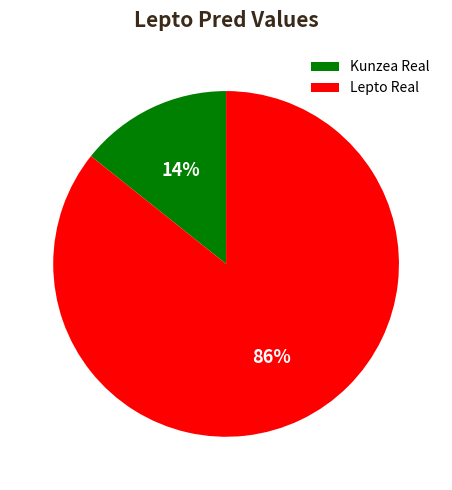

To the nearest percent, what is the average slice percentage?

50%